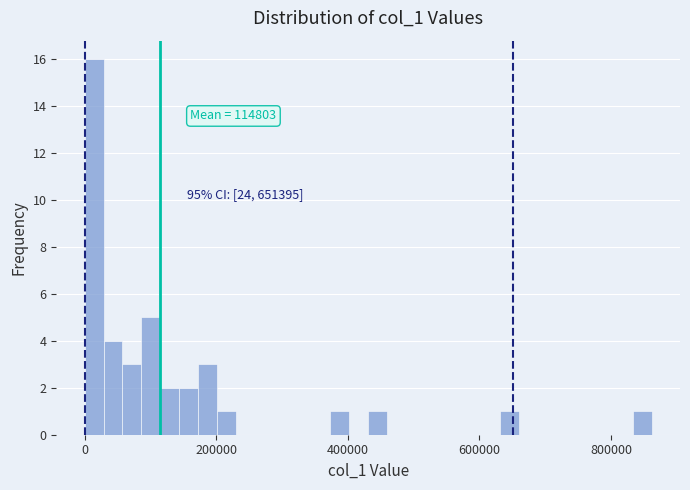

Around what value on the x-axis is the tallest bar? Give the approximate position of its centre, as read against the axis.

20000